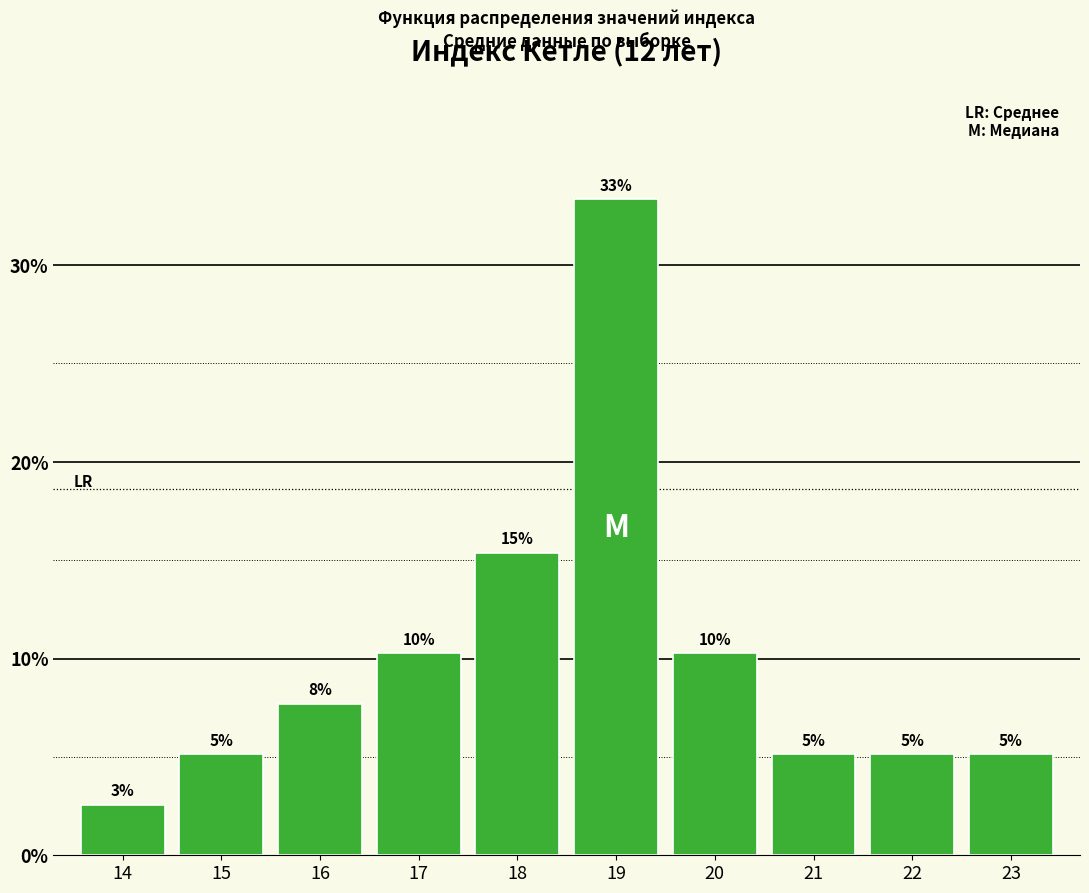

What is the difference between the maximum and minimum values?

30.8